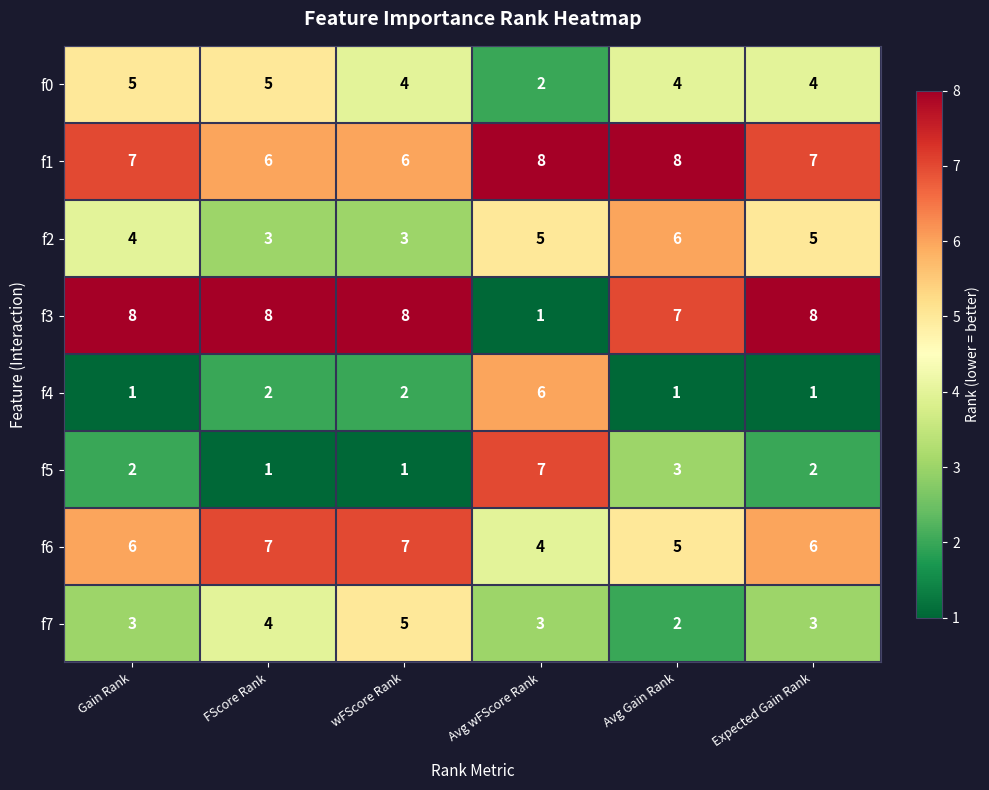

Which series has the largest total across all categories?

f1